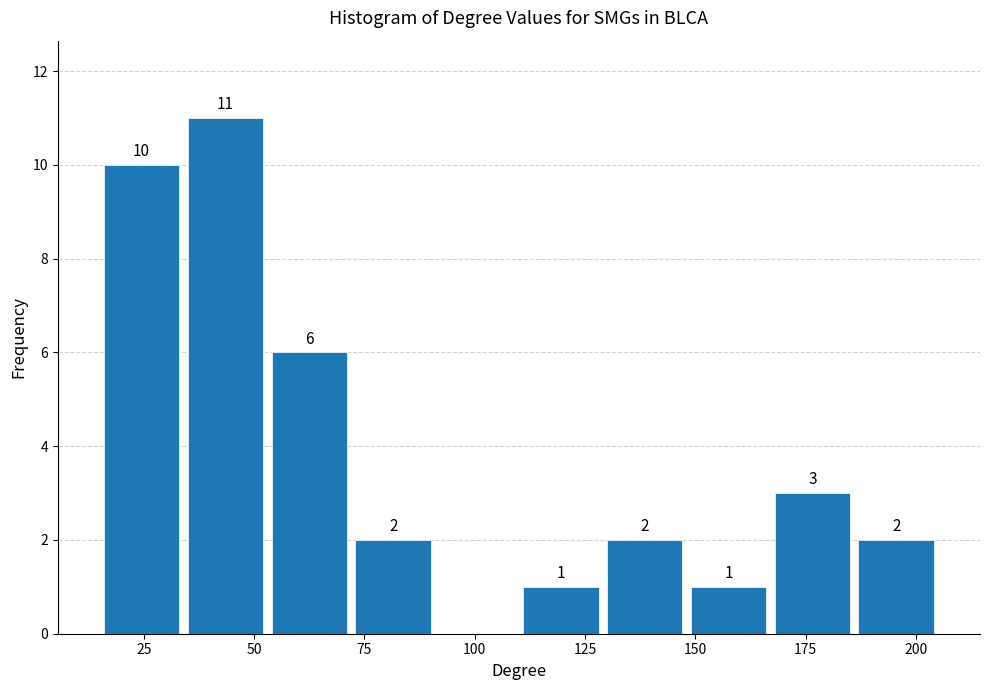

Around what value on the x-axis is the tallest bar? Give the approximate position of its centre, as read against the axis.

45